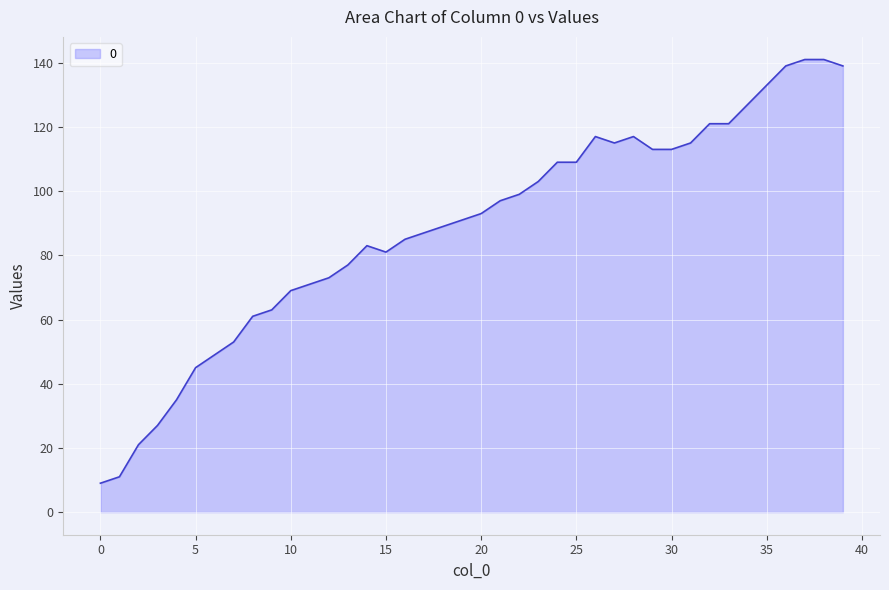

Does the chart have visible grid lines?

Yes